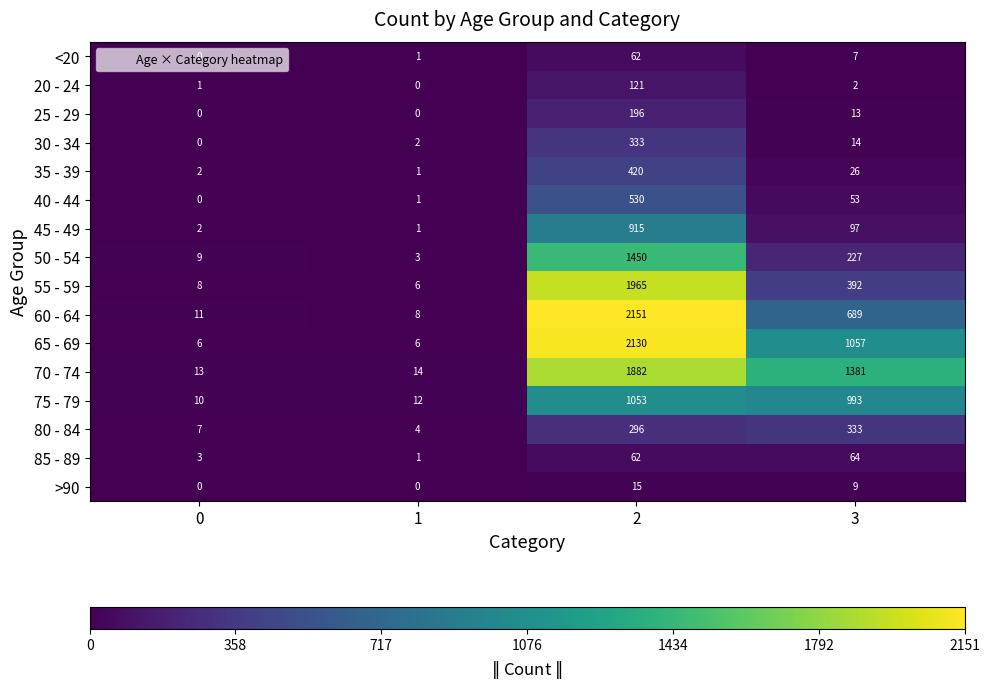

What is the average value of the 45 - 49 series?

254